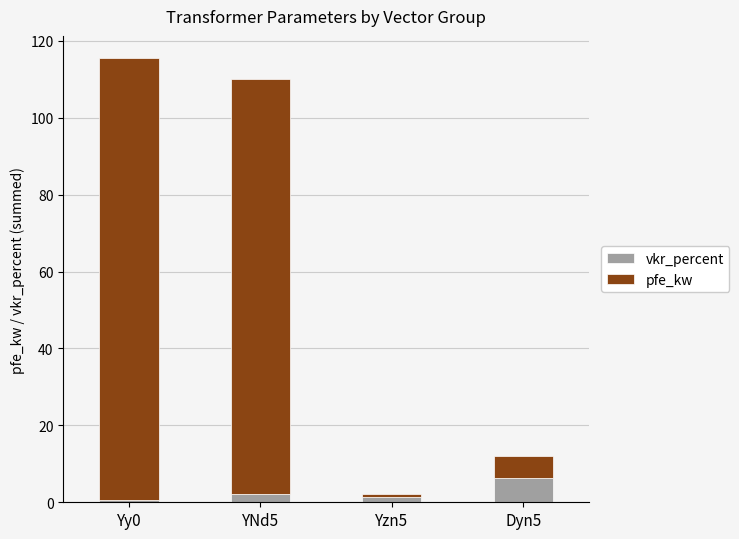

At which category is the sum across all series the highest?

Yy0